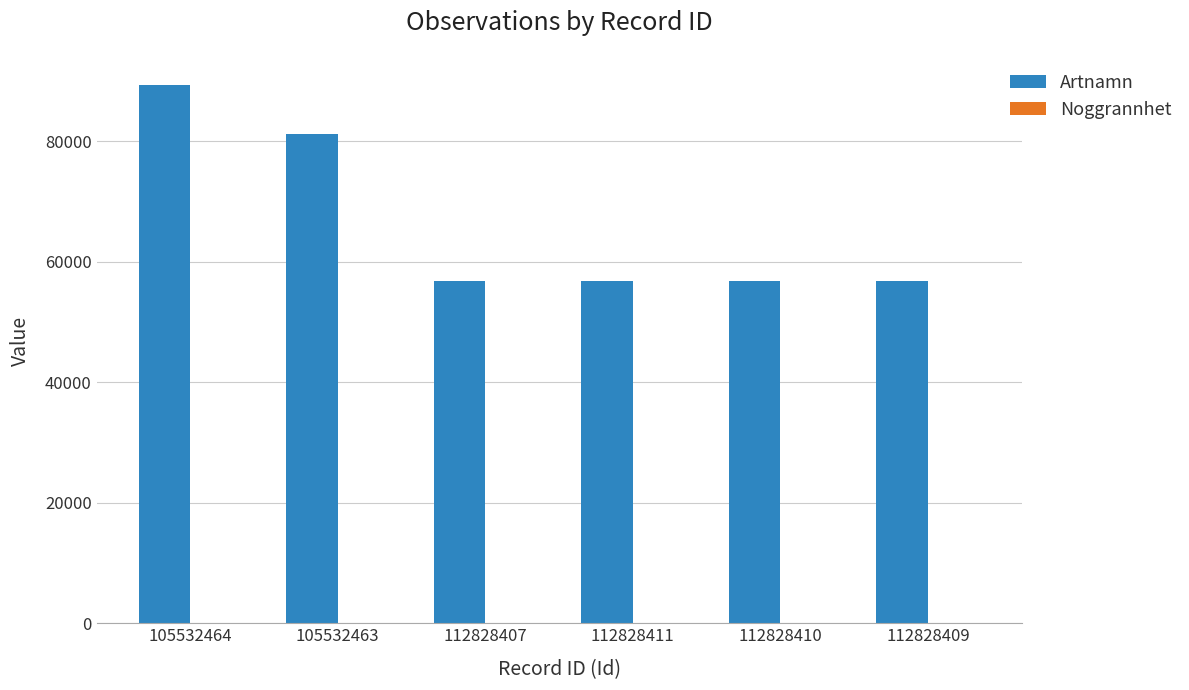

At which label is Artnamn closest to 73081?

105532463